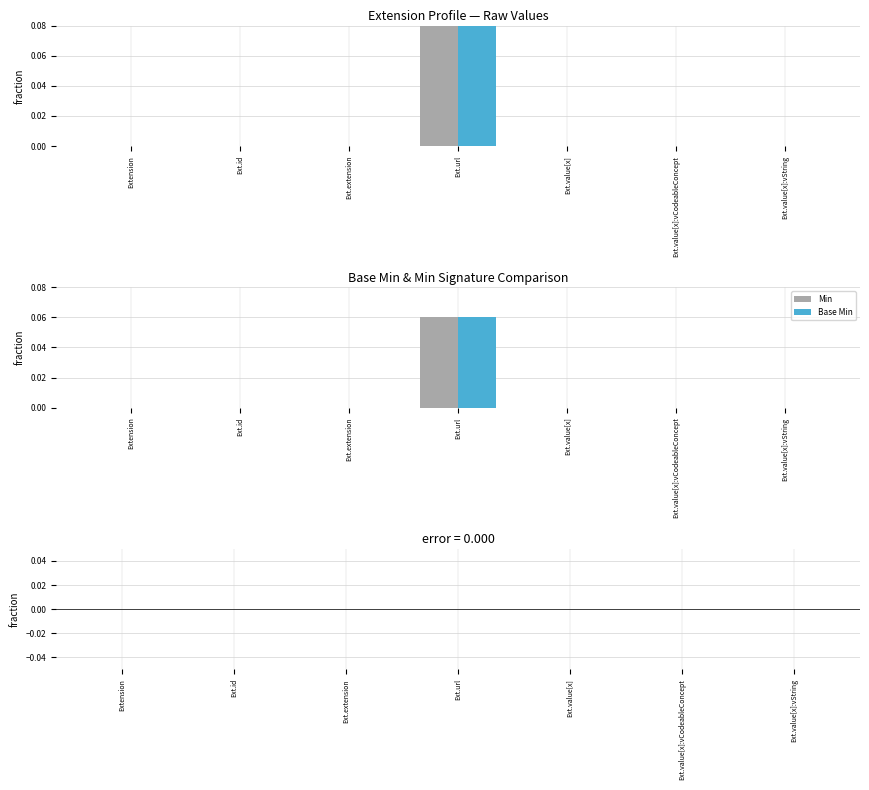

What position from the left is Extension?

1